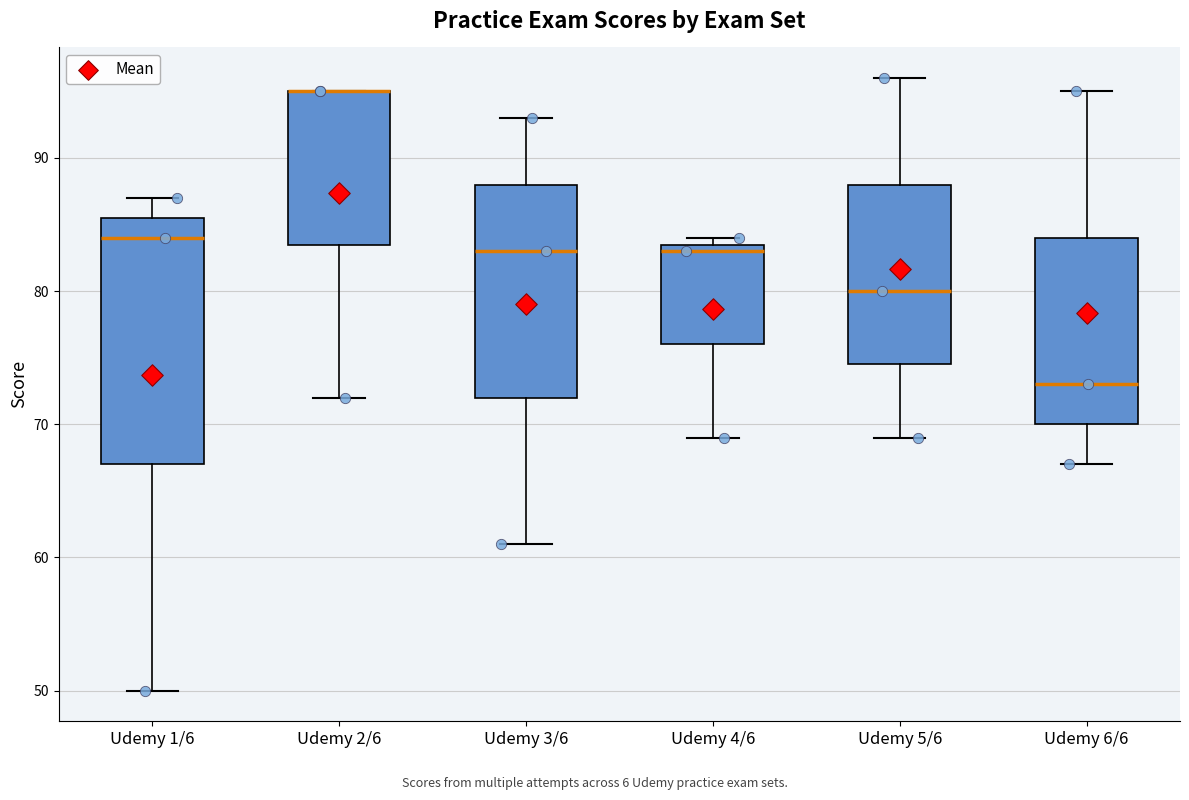

Reading left to right, read every box against the y-axis: the position of its median line, the range the box covers, and the ends of its whiskers. The values are not printed on the chart, so give them approximately, as read against the axis.

Udemy 1/6: median 84, box 67 to 86, whiskers 50 to 87
Udemy 2/6: median 95 (drawn on the box's upper edge), box 84 to 95, whiskers 72 to 95
Udemy 3/6: median 83, box 72 to 88, whiskers 61 to 93
Udemy 4/6: median 83, box 76 to 84, whiskers 69 to 84 (just above the box's upper edge)
Udemy 5/6: median 80, box 75 to 88, whiskers 69 to 96
Udemy 6/6: median 73, box 70 to 84, whiskers 67 to 95